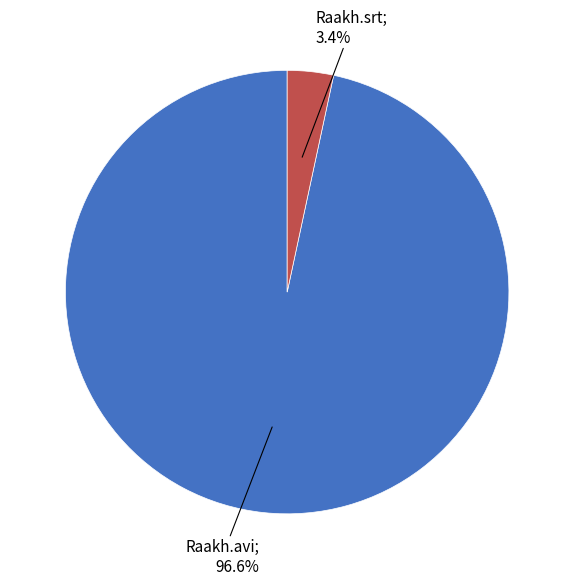

How many slices are in this pie chart?

2